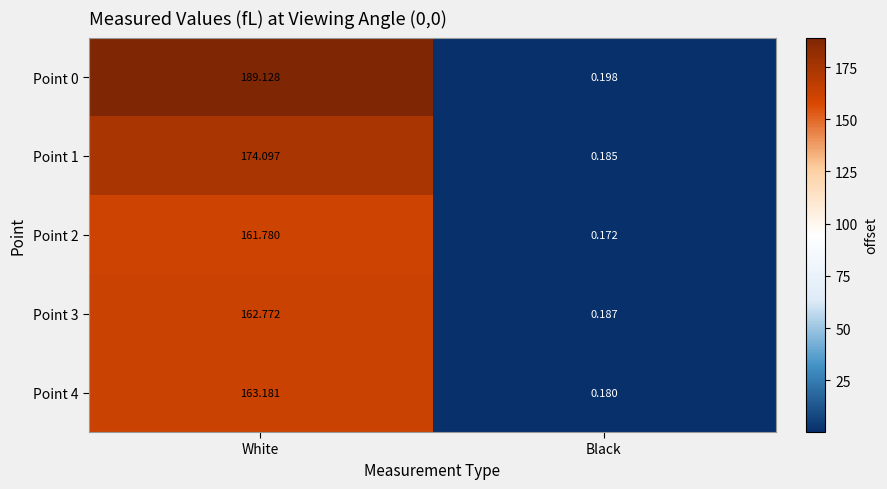

Rank the categories by Point 1 value from lowest to highest.

Black, White